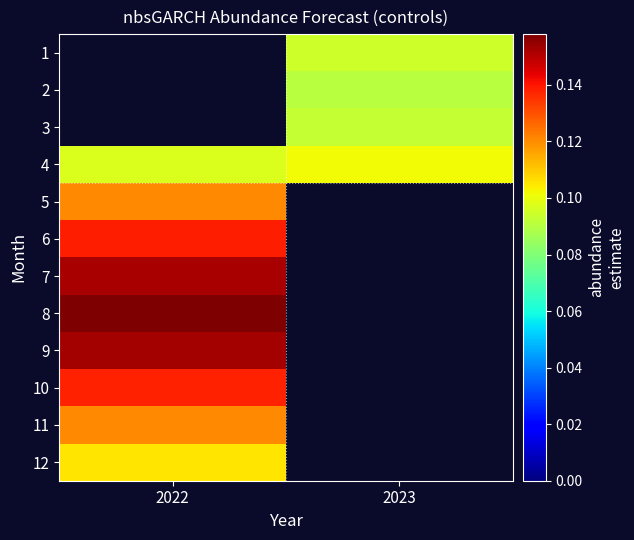

Where is 7 nearest to the value 0?

2022